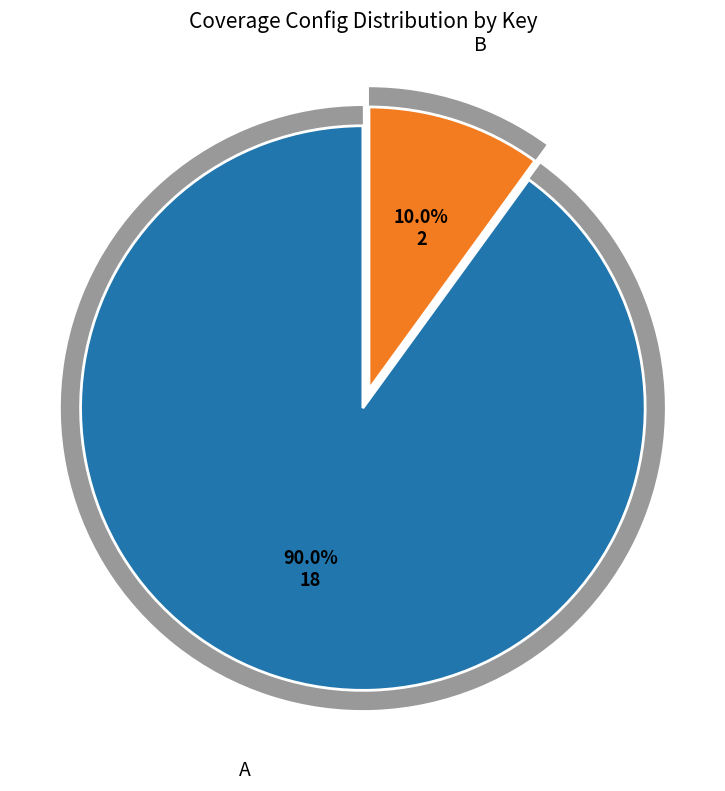

Which category has the smallest portion of the pie?

B